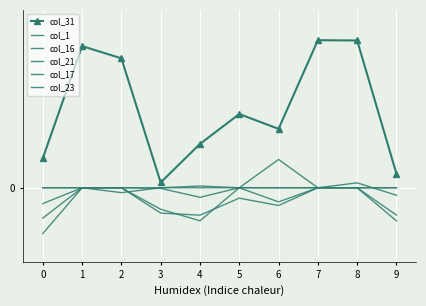

True or false: col_21 has more than 0 points higher than both neighbors.

True